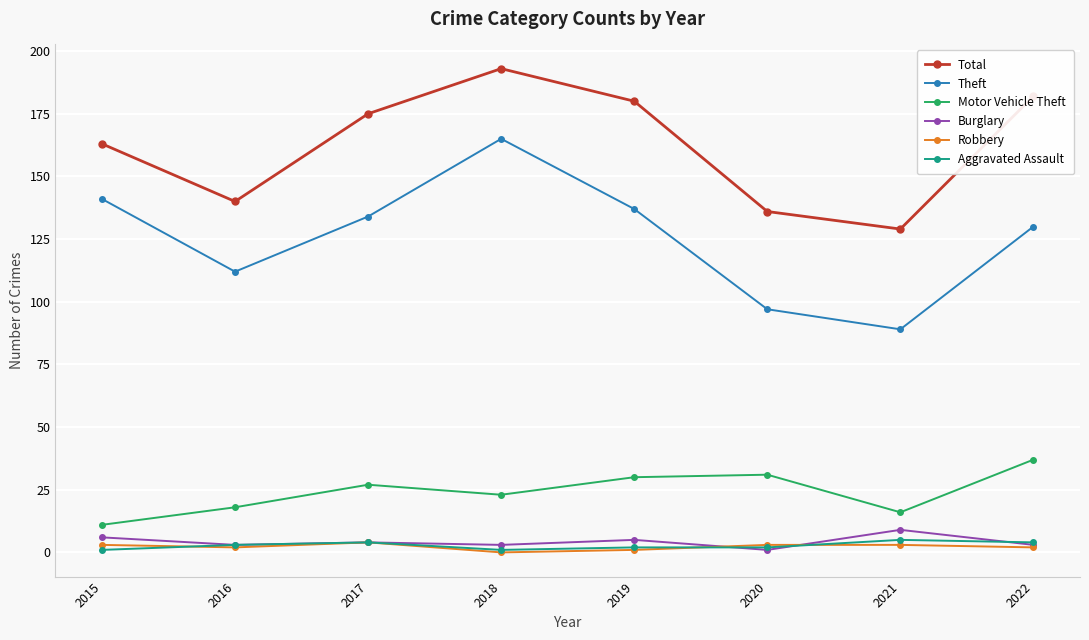

What is the difference between the maximum and second lowest values in the Total series?

57